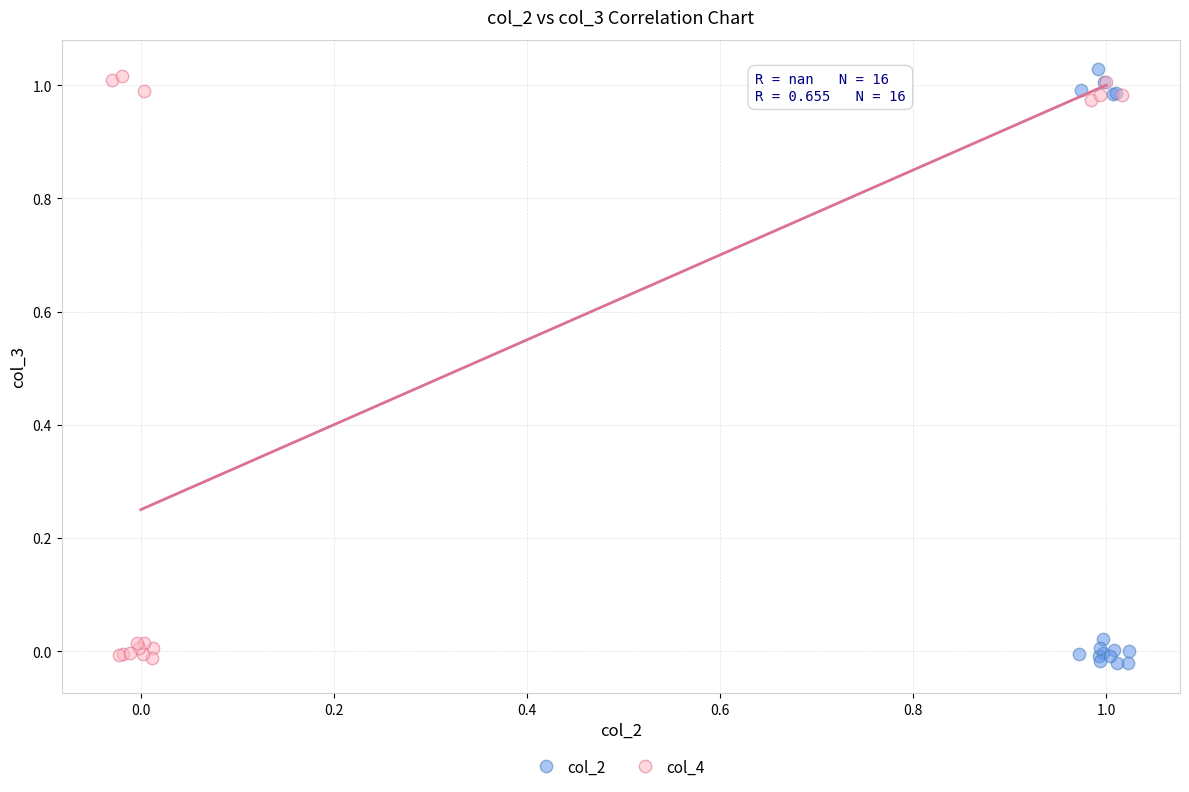

Which series has the largest Y range (max minus min)?

col_2